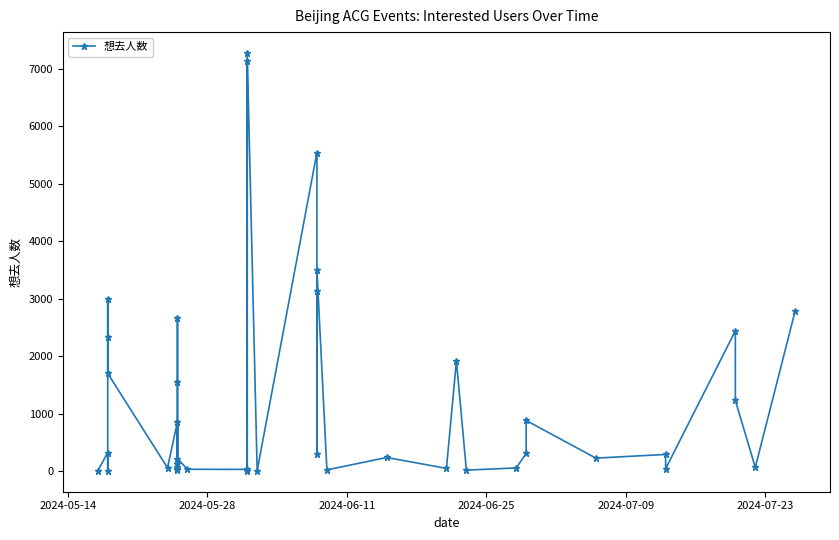

Count the number of categories in the chart.

40